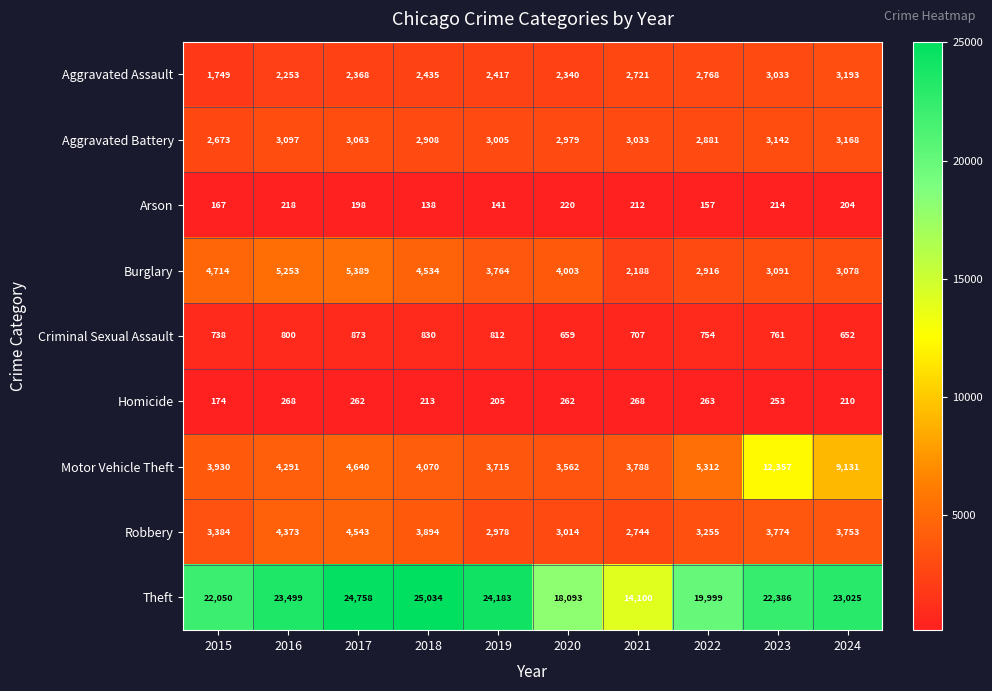

Which series changed the most between 2016 and 2023?

Motor Vehicle Theft